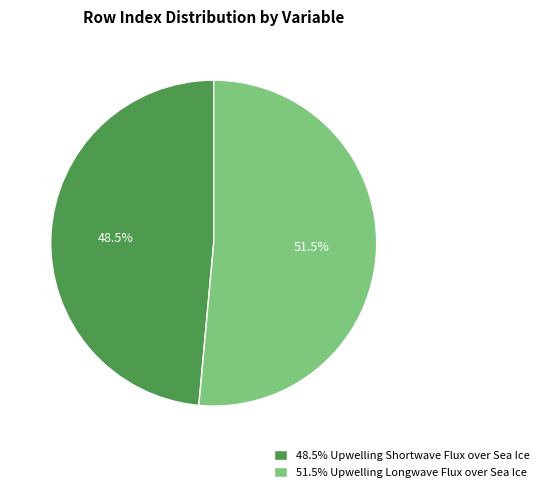

What percentage is NOT represented by 51.5% Upwelling Longwave Flux over Sea Ice?

48.5%